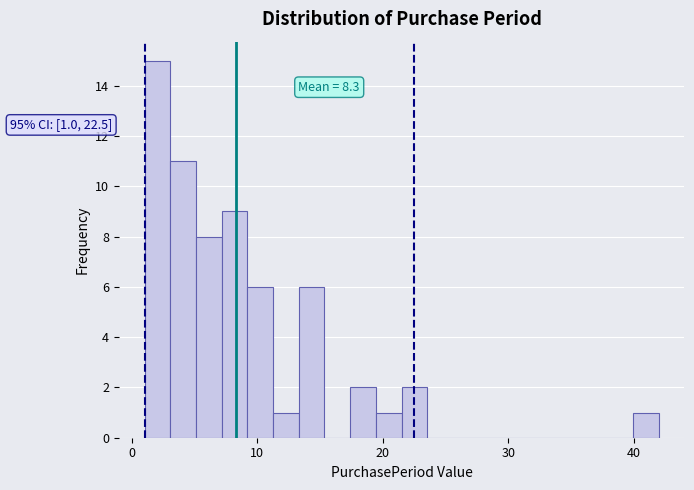

Around what value on the x-axis is the tallest bar? Give the approximate position of its centre, as read against the axis.

2